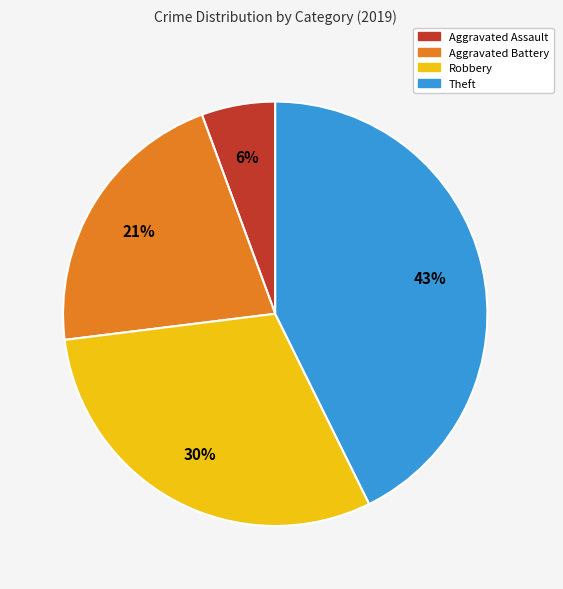

Which category has the smallest portion of the pie?

Aggravated Assault